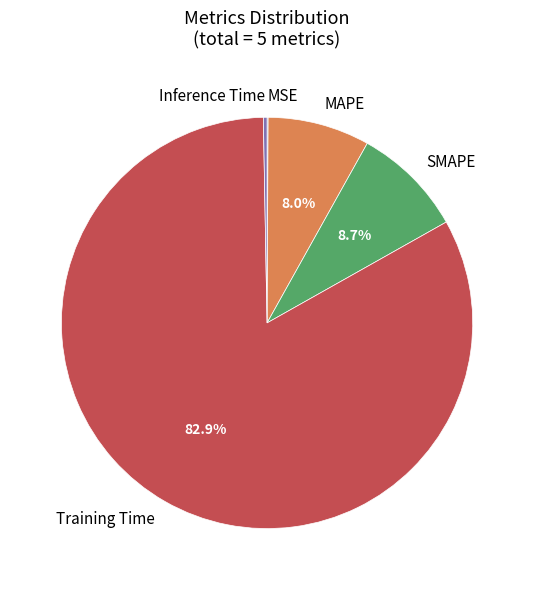

To the nearest percent, what is the difference between the largest and smallest slice percentages?

83%